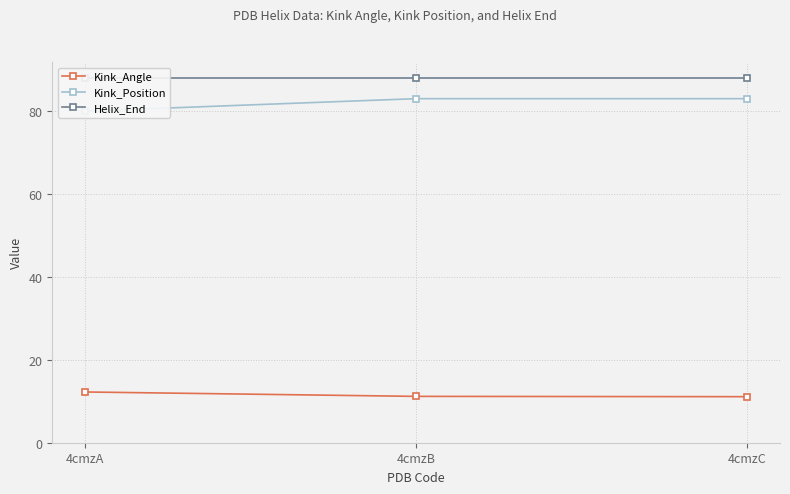

Which series has the largest range (max minus min)?

Kink_Position